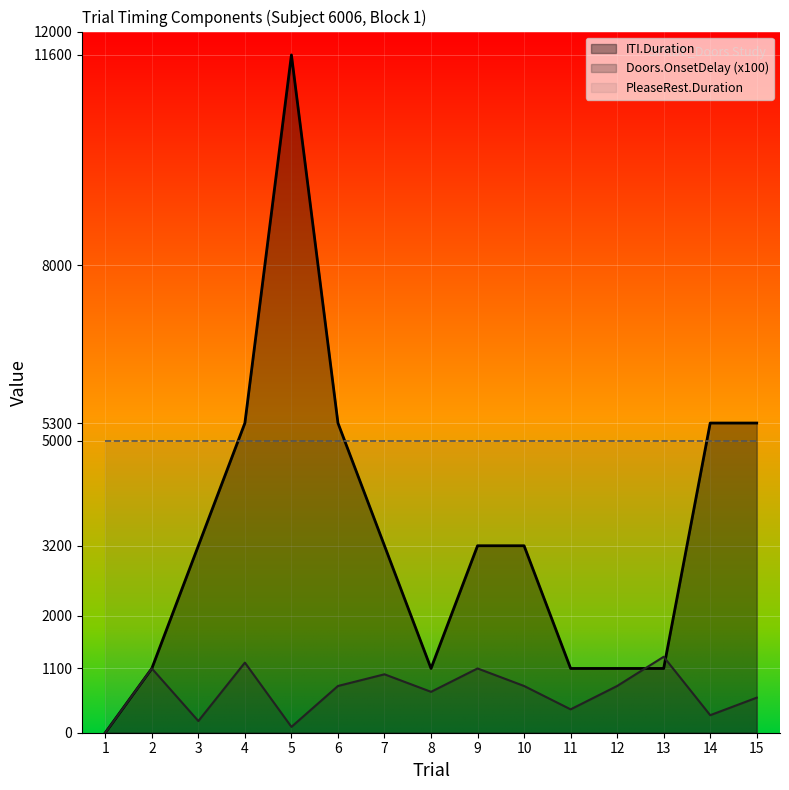

True or false: Trial and PleaseRest.Duration intersect in this chart.

False